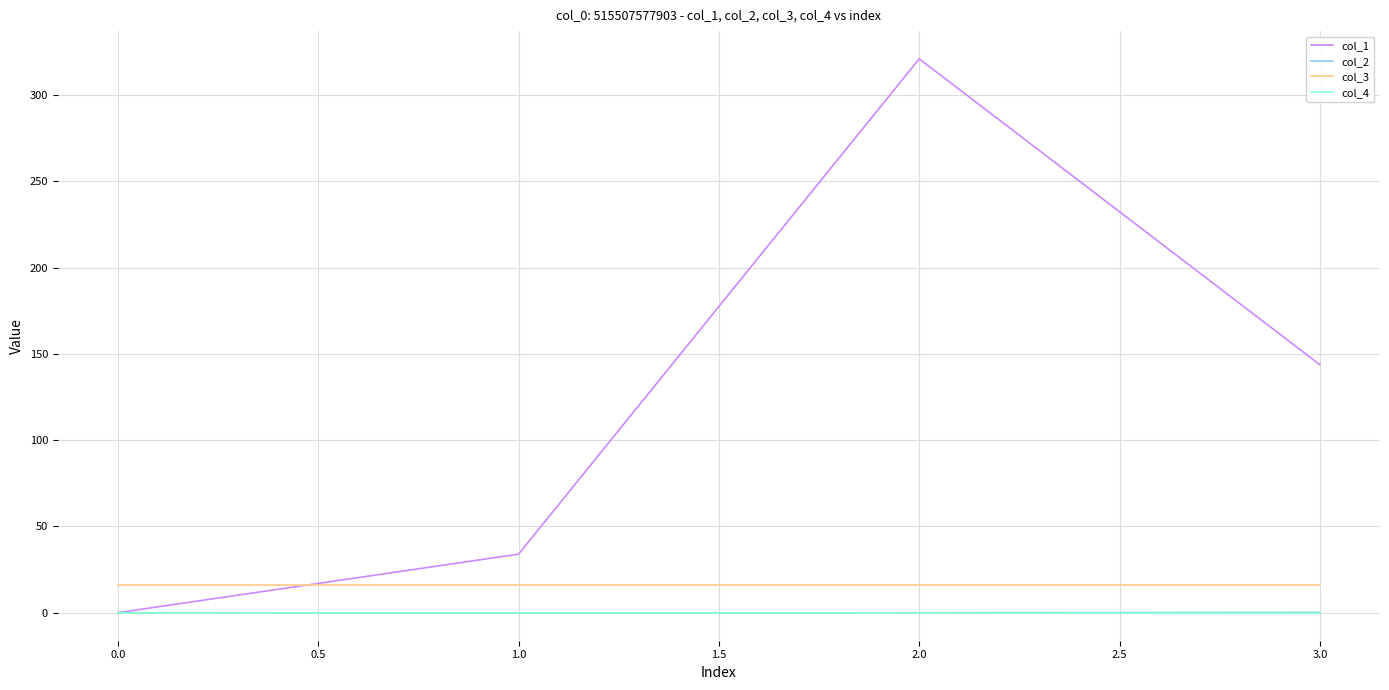

Which series has the largest total across all categories?

col_1